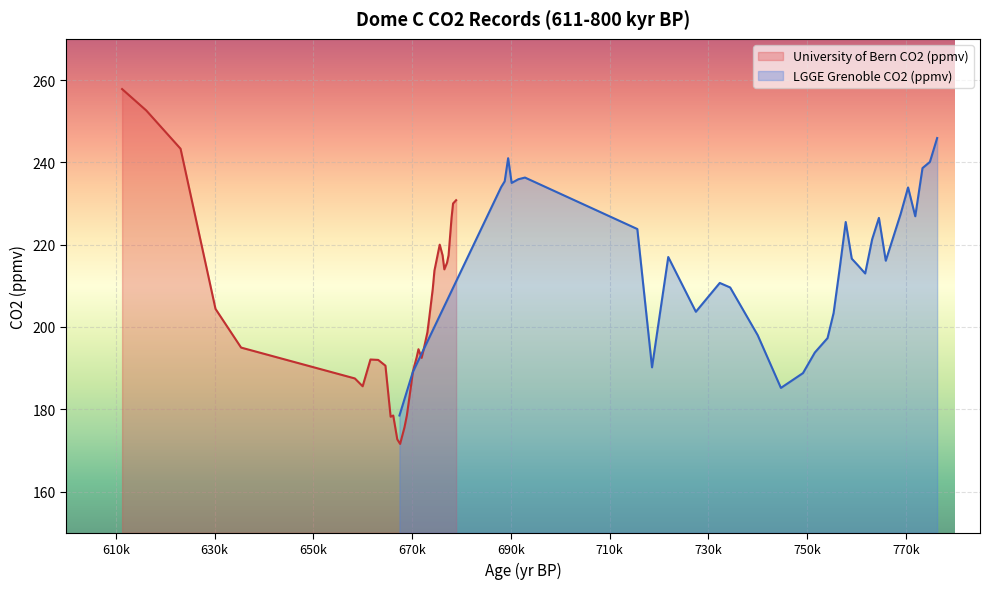

How many values in the LGGE Grenoble CO2 (ppmv) series are below 217?

17